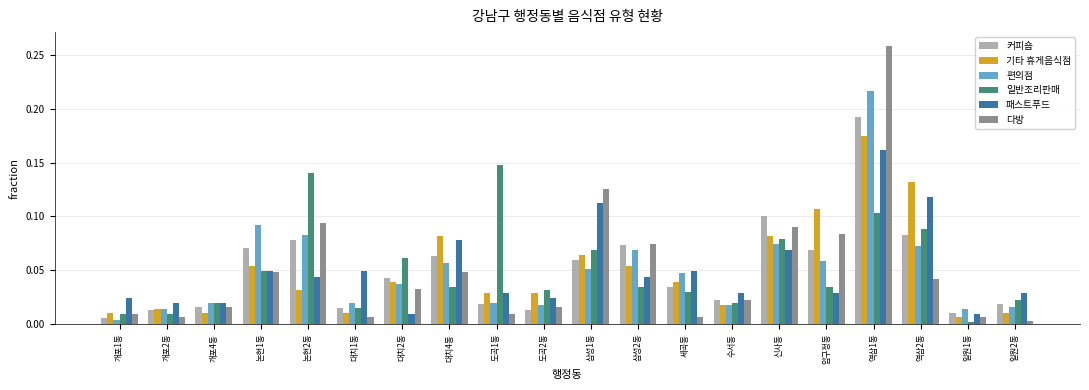

Which series has the widest spread of values?

다방